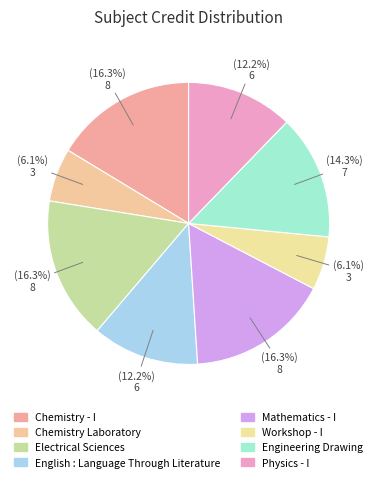

How many slices are in this pie chart?

8